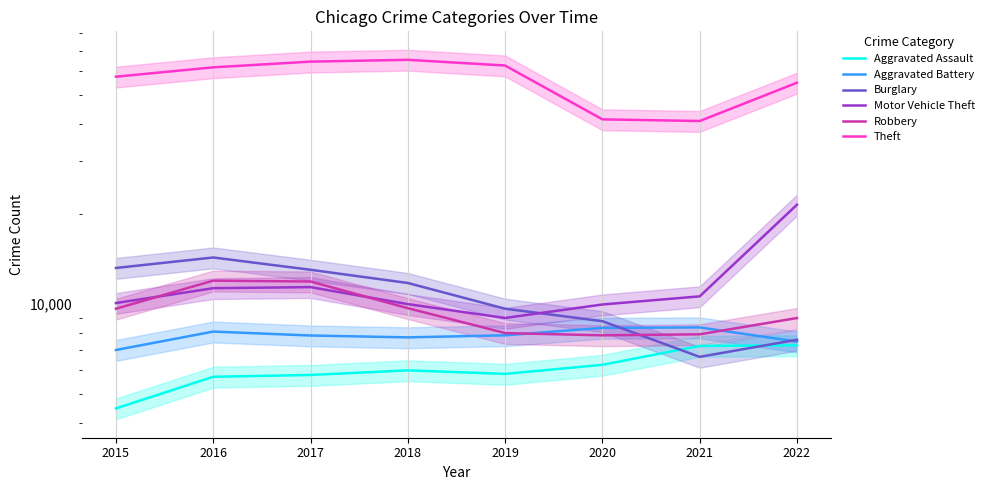

What is the average value of the Motor Vehicle Theft series?

11711